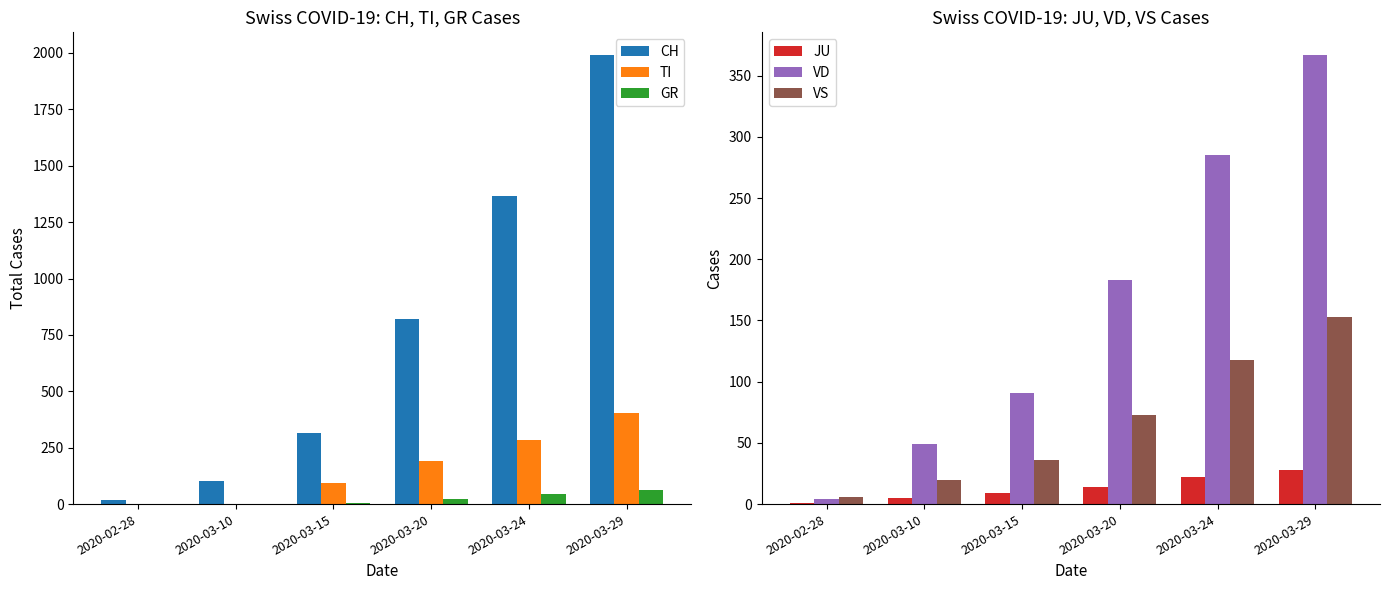

At how many categories does at least one series exceed 974?

2